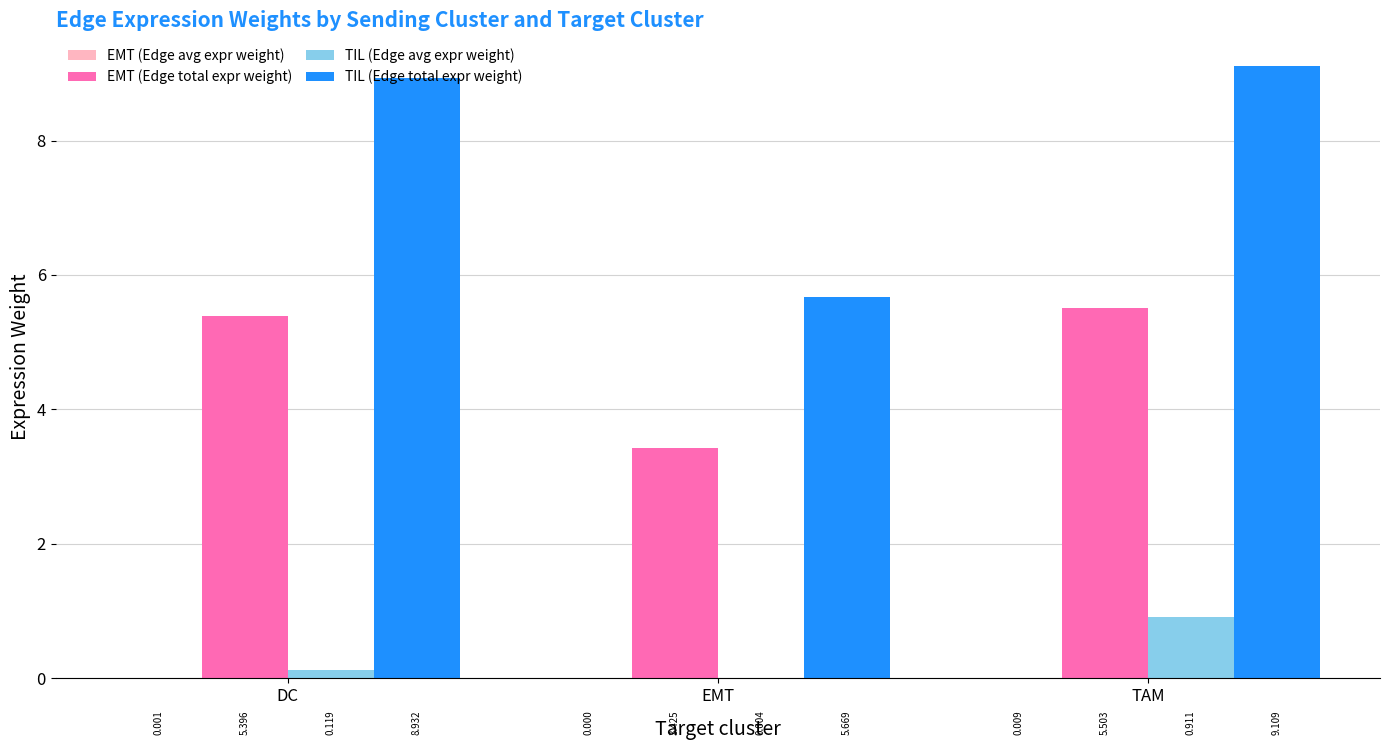

Are the bars horizontal?

No